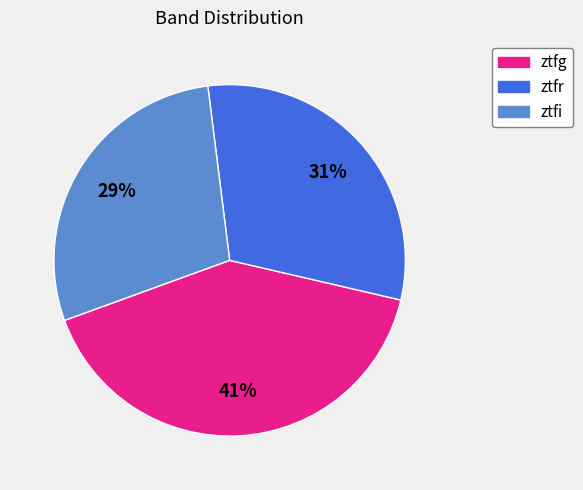

What percentage is the ztfr slice, to the nearest percent?

31%